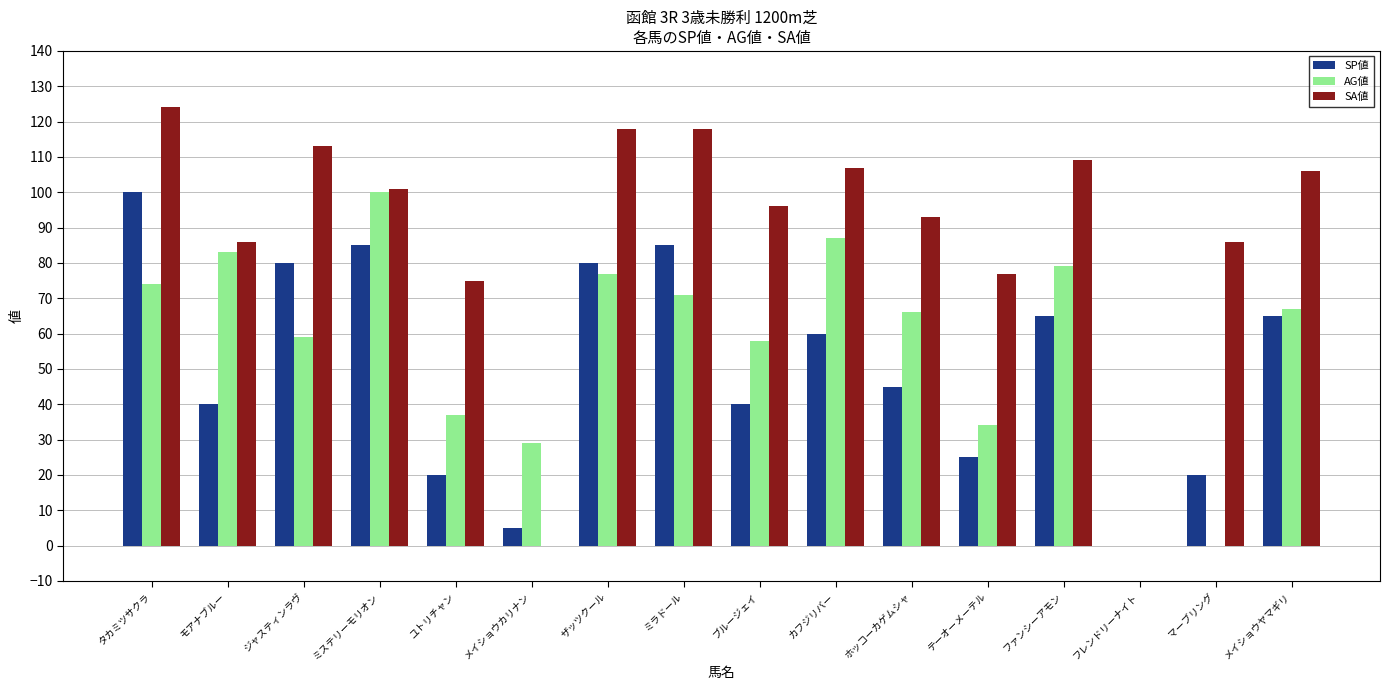

Does the chart contain stacked bars?

No